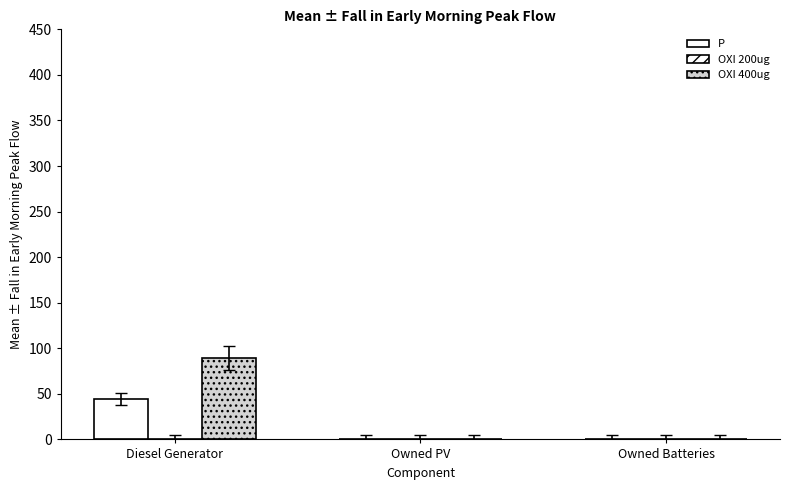

At which category does the chart reach its peak across all series?

Diesel Generator